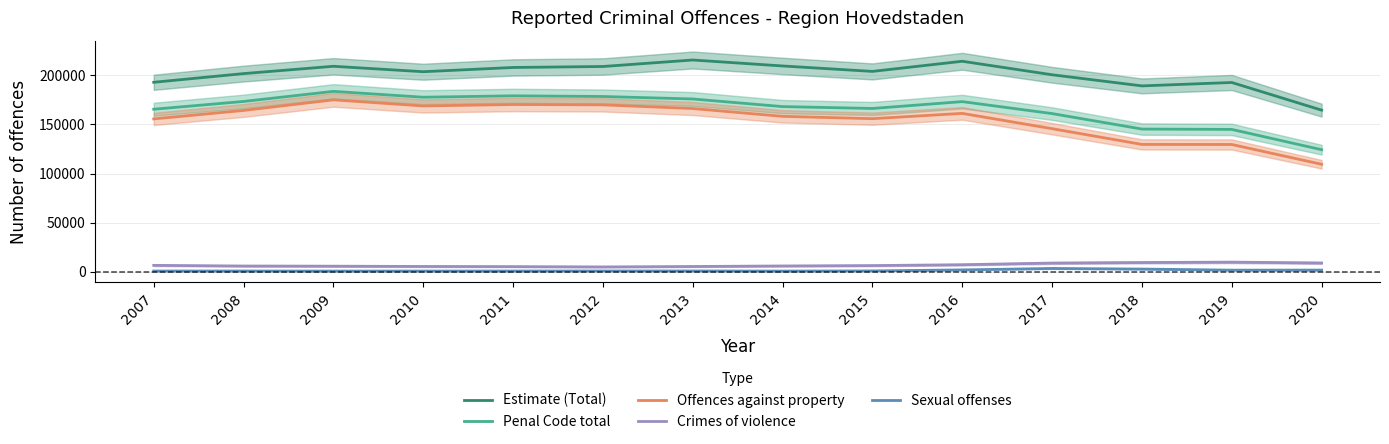

True or false: Offences against property and Crimes of violence intersect in this chart.

False